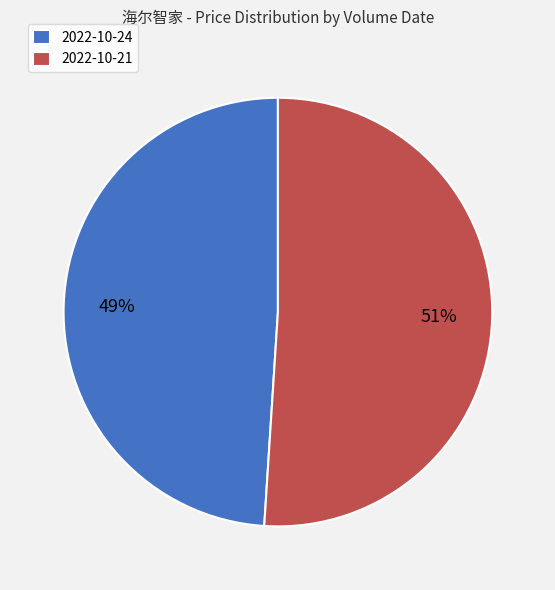

Count the number of slices in the pie.

2